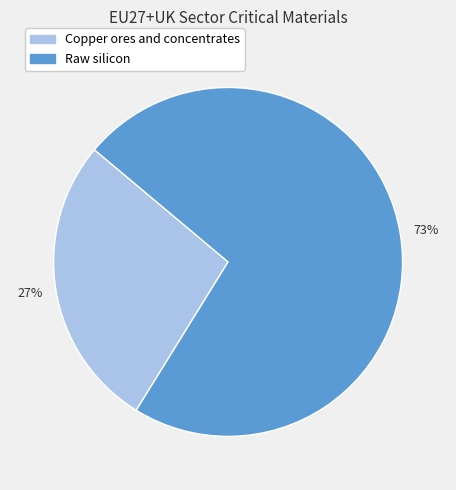

Is there a majority slice in this chart?

Yes